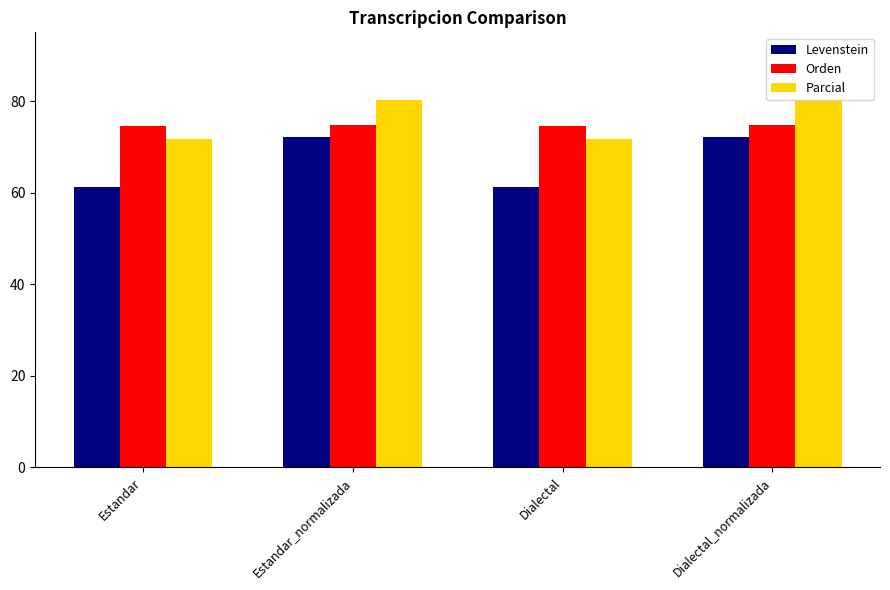

Which series has the largest range (max minus min)?

Levenstein